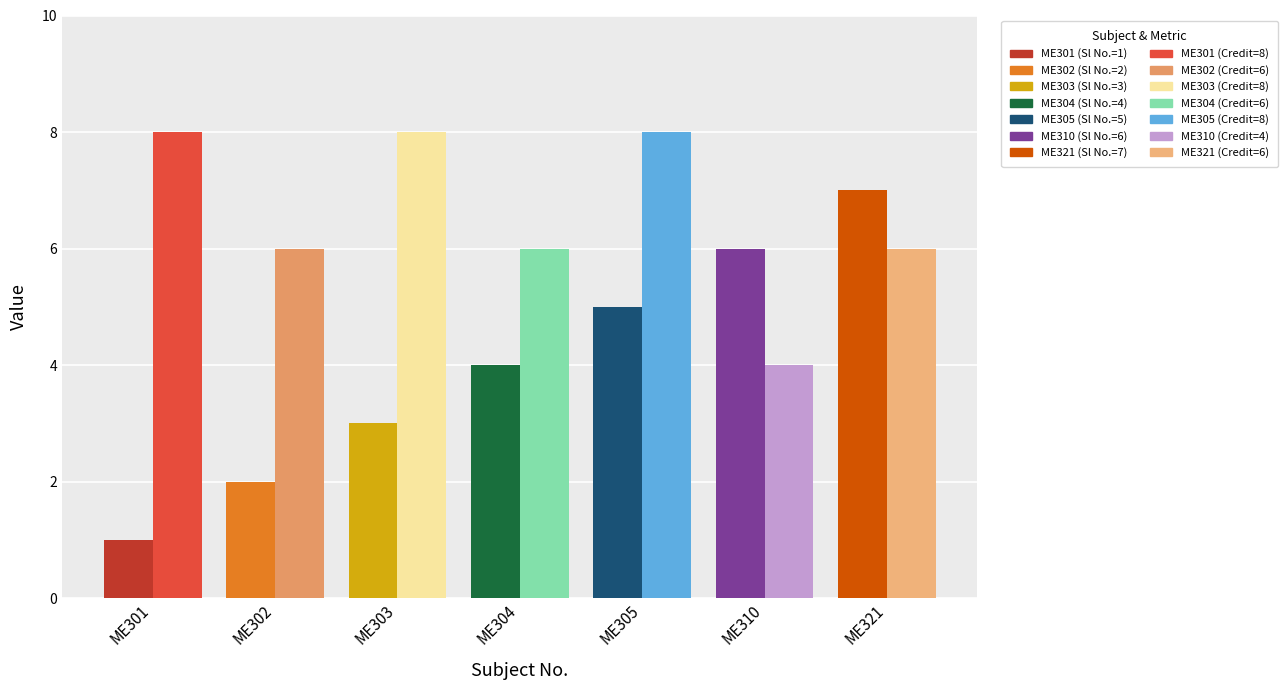

How many categories are shown in the chart?

7